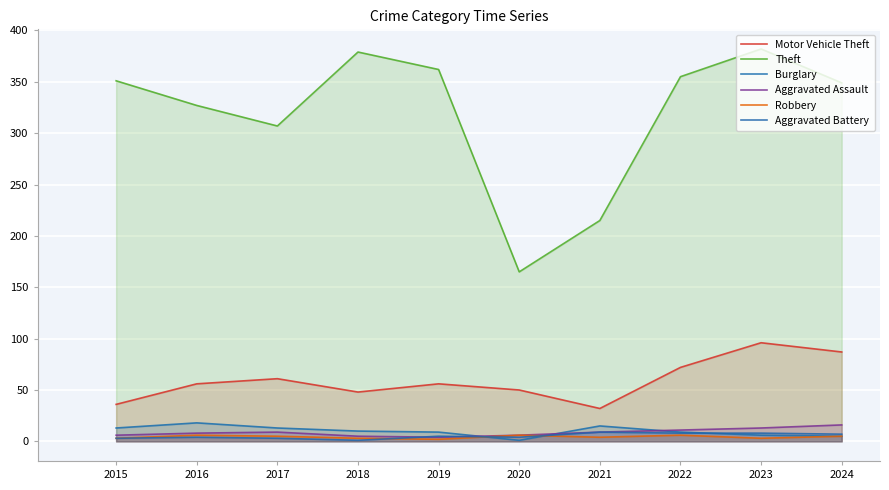

How many data points in Motor Vehicle Theft are less than 56?

4